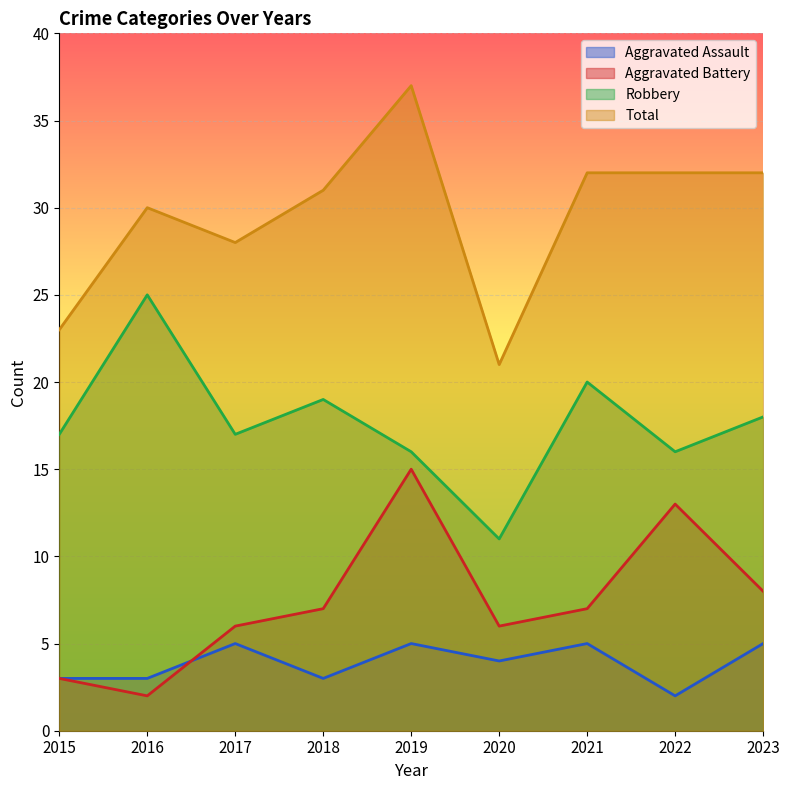

What is the value of the Robbery point at the 5th from the left?

16